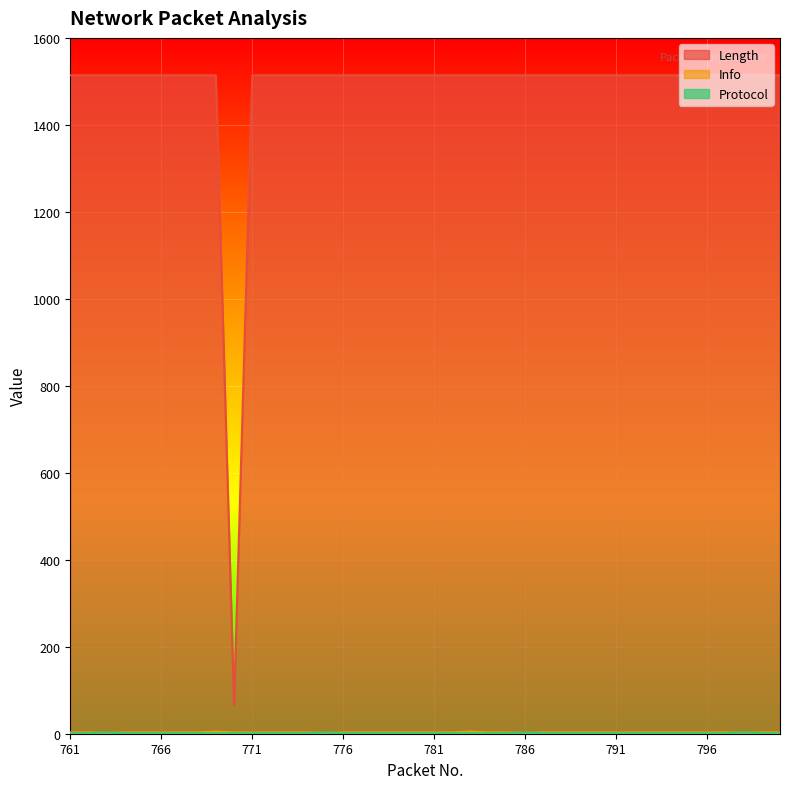

What is the difference between the maximum and second lowest values in the Info series?

3